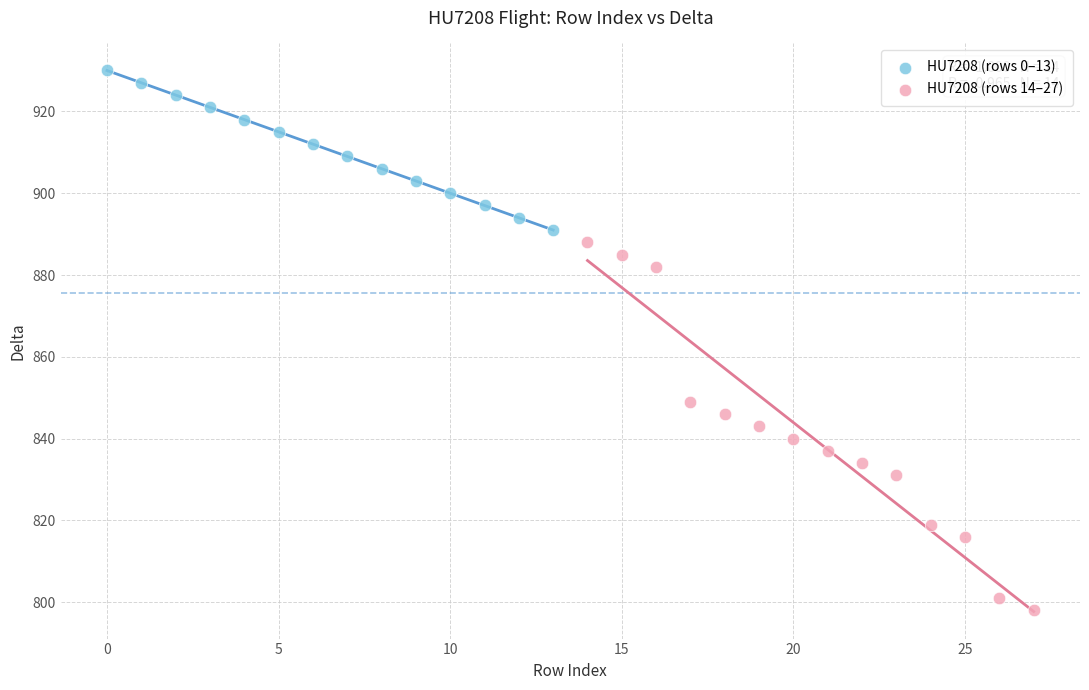

Which series reaches the minimum Y coordinate?

HU7208 (rows 14–27)